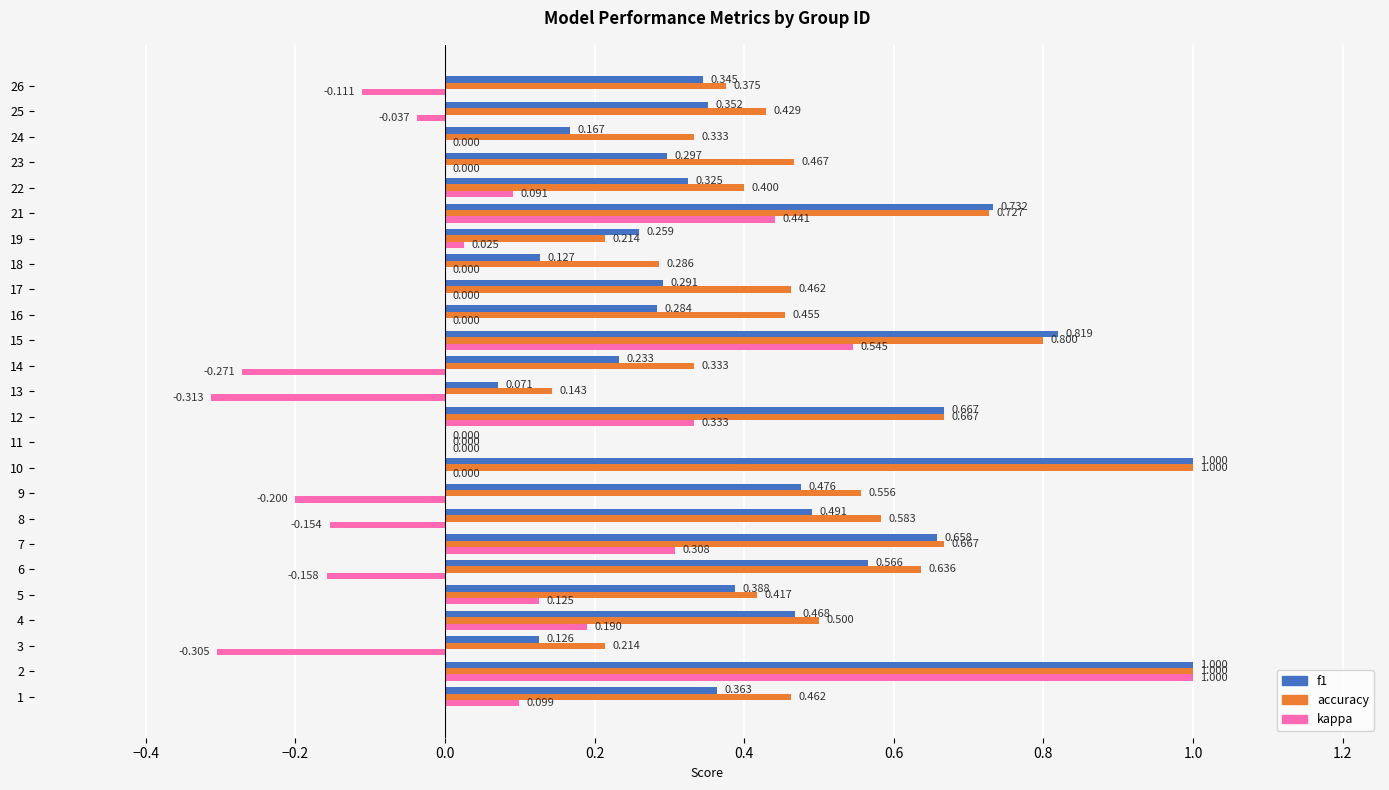

Which series has the largest total across all categories?

accuracy